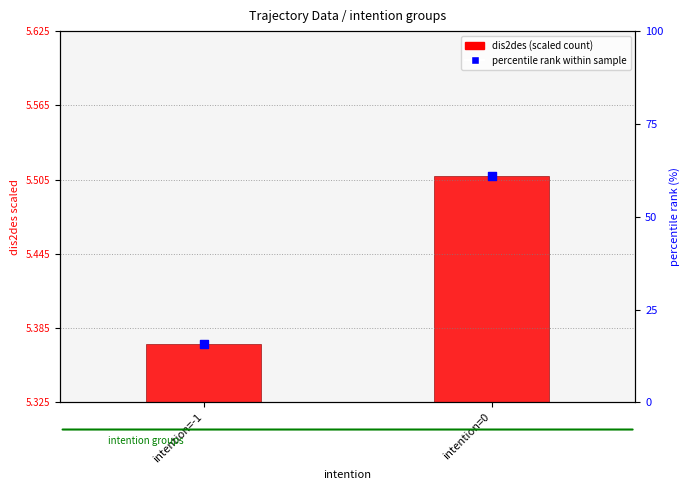

Which series contains the lowest Y value?

dis2des (scaled)